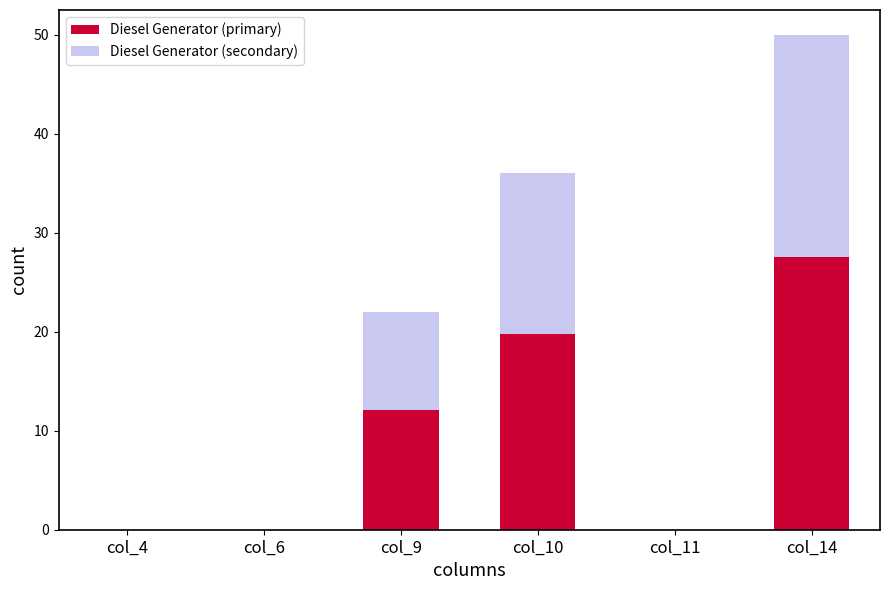

What is the highest value of the Diesel Generator (primary) series?

27.5